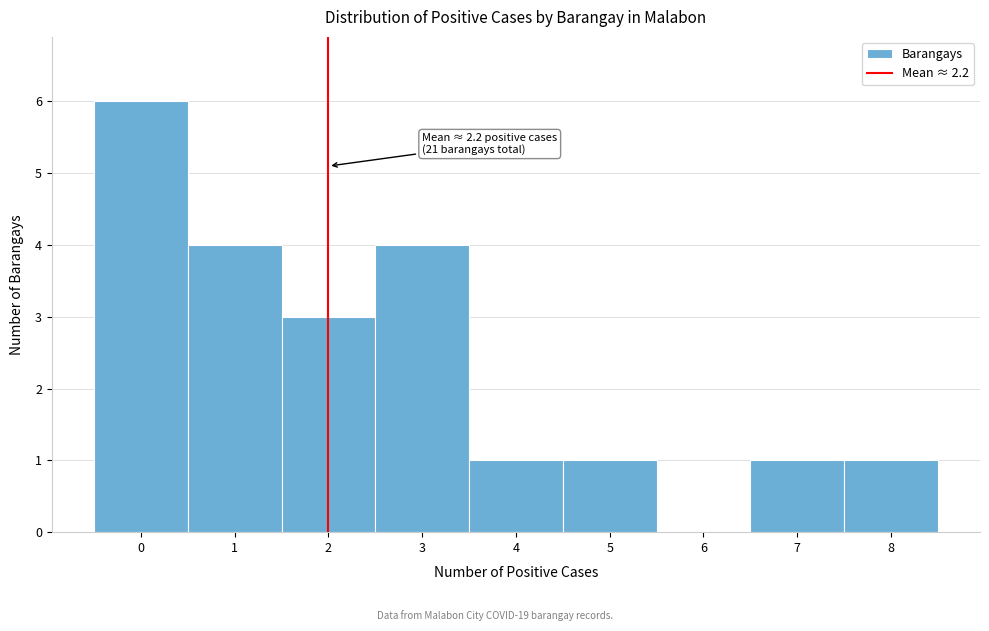

Over which range of the x-axis is the bar tallest?

-0.5 to 0.5